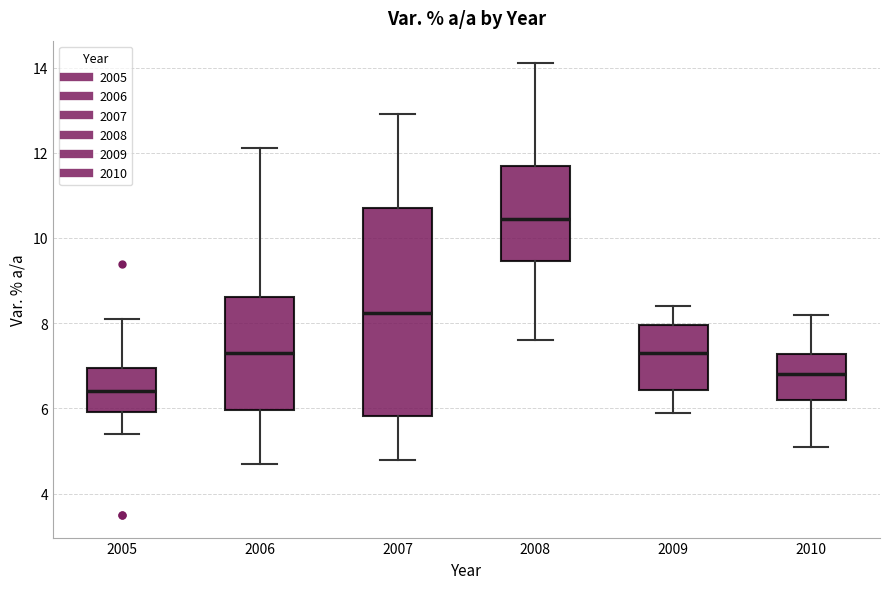

Which box is the tallest, from its lower edge to its upper edge?

2007